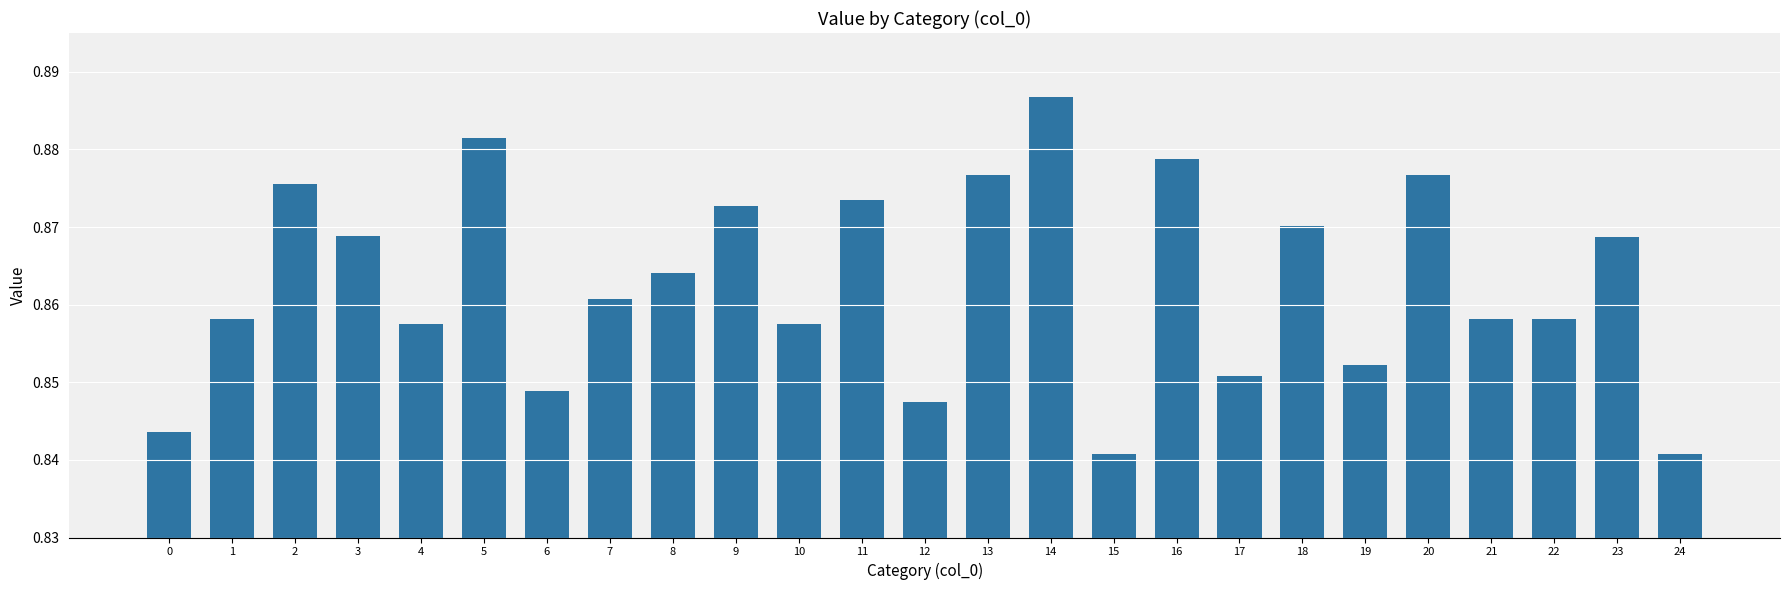

At which category does the chart reach its peak across all series?

14